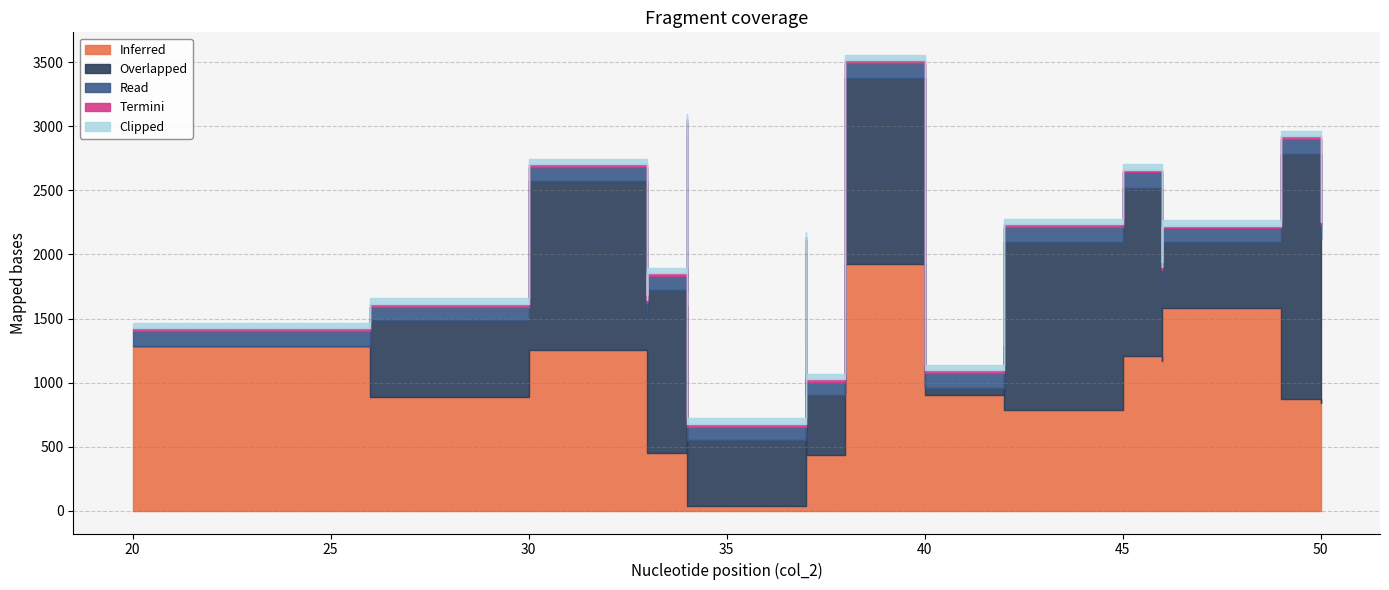

Does the chart have visible grid lines?

Yes